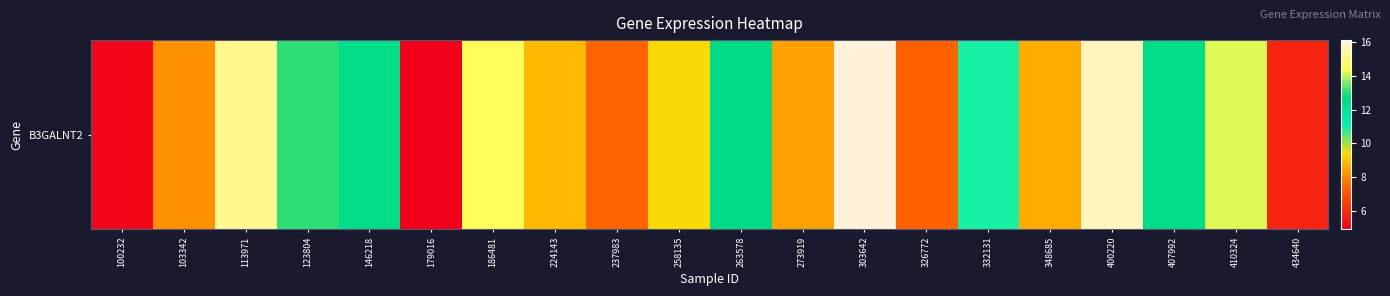

Rank the categories by value from lowest to highest.

179016, 100232, 434640, 326772, 237983, 103342, 273919, 348685, 224143, 258135, 332131, 146218, 407992, 263578, 123804, 410324, 186481, 113971, 400220, 303642